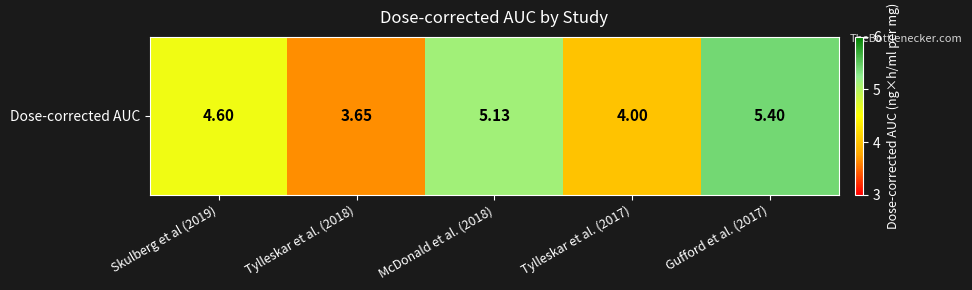

Reading left to right, what are all the values shown in this chart?

Skulberg et al (2019)=4.6	Tylleskar et al. (2018)=3.6	McDonald et al. (2018)=5.1	Tylleskar et al. (2017)=4.0	Gufford et al. (2017)=5.4